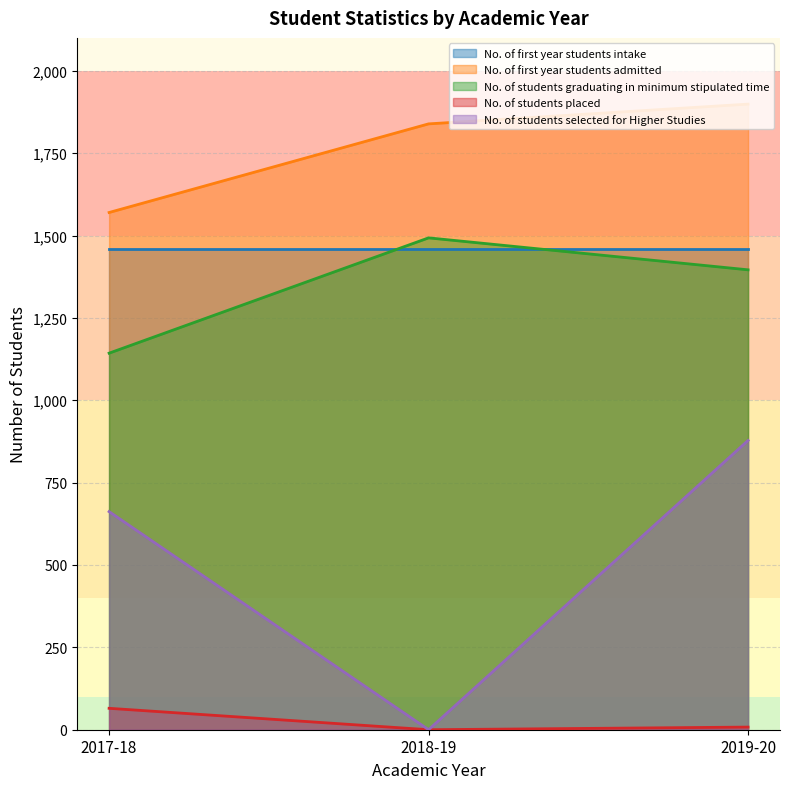

Is it true that No. of students graduating in minimum stipulated time equals 515 at 2017-18?

False